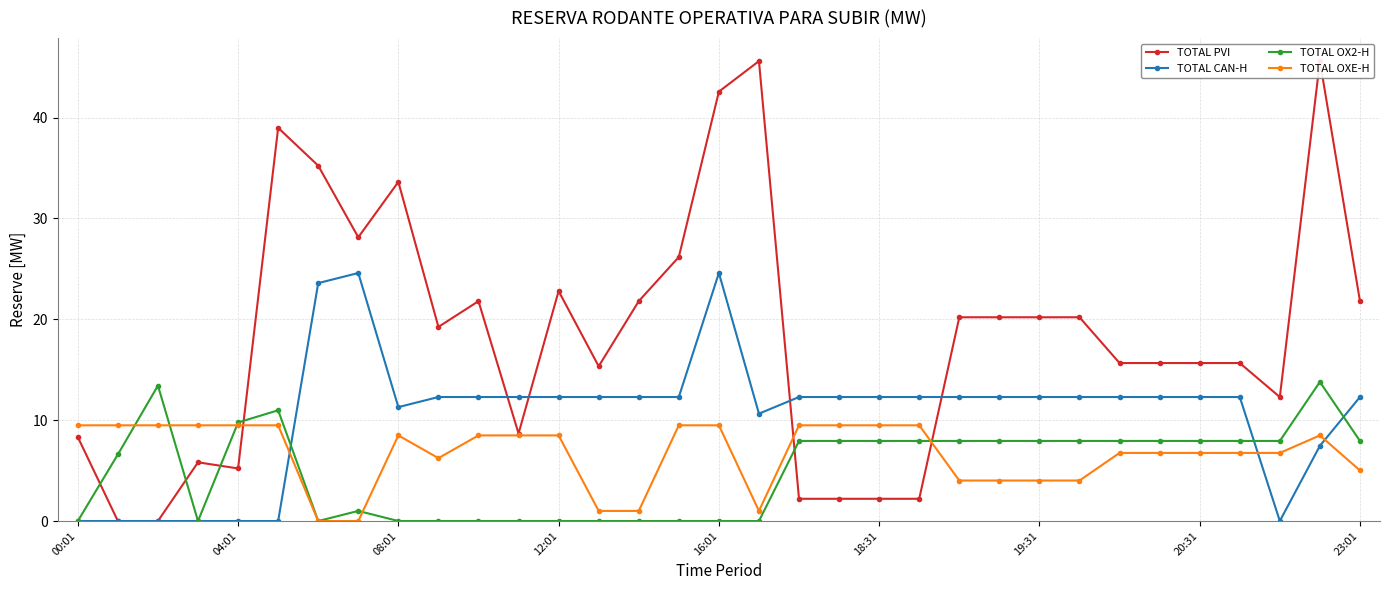

What is the label of the 15th point from the right?

18